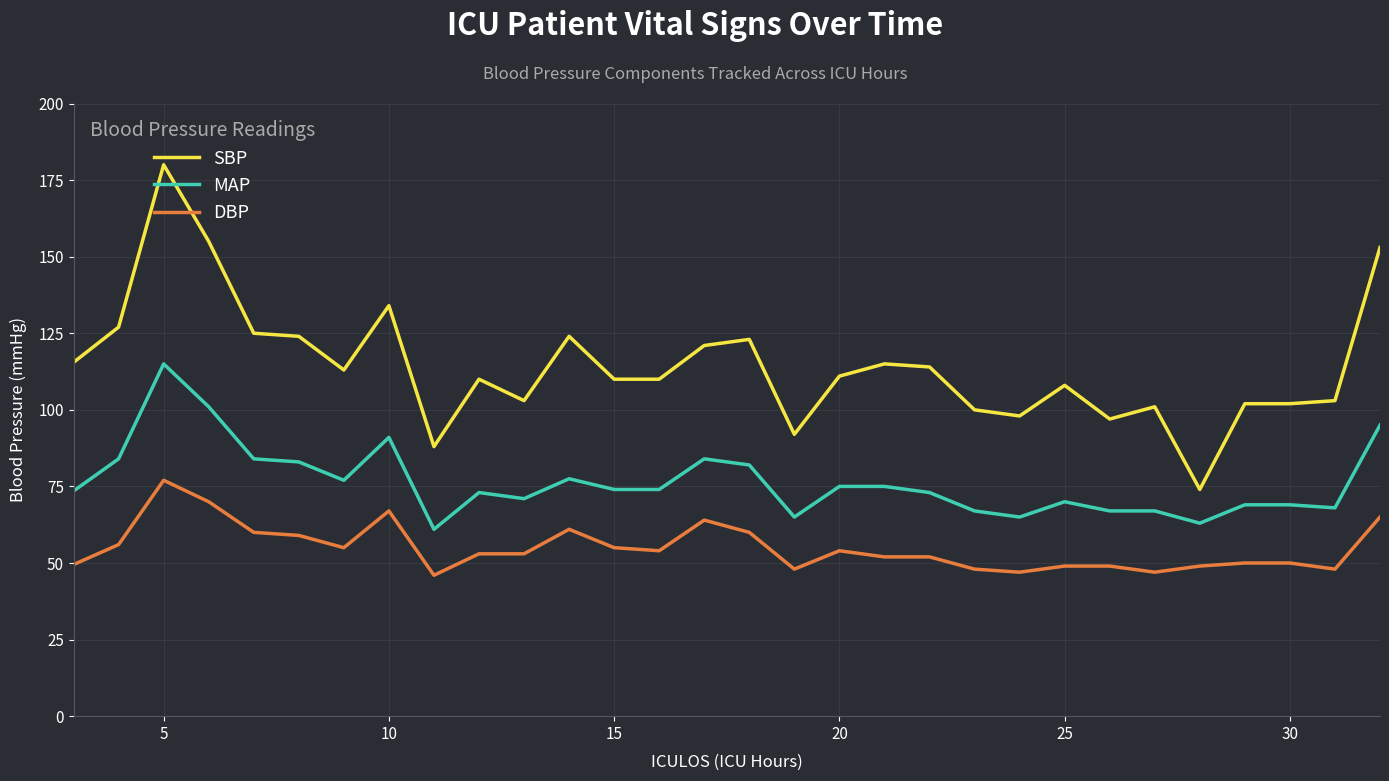

Which series has the largest total across all categories?

SBP